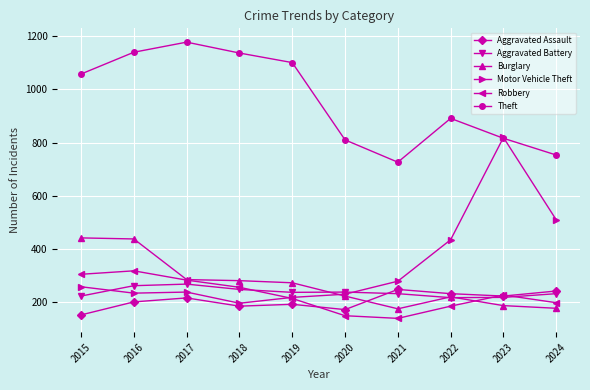

What is the total value across all series at 2019?

2230